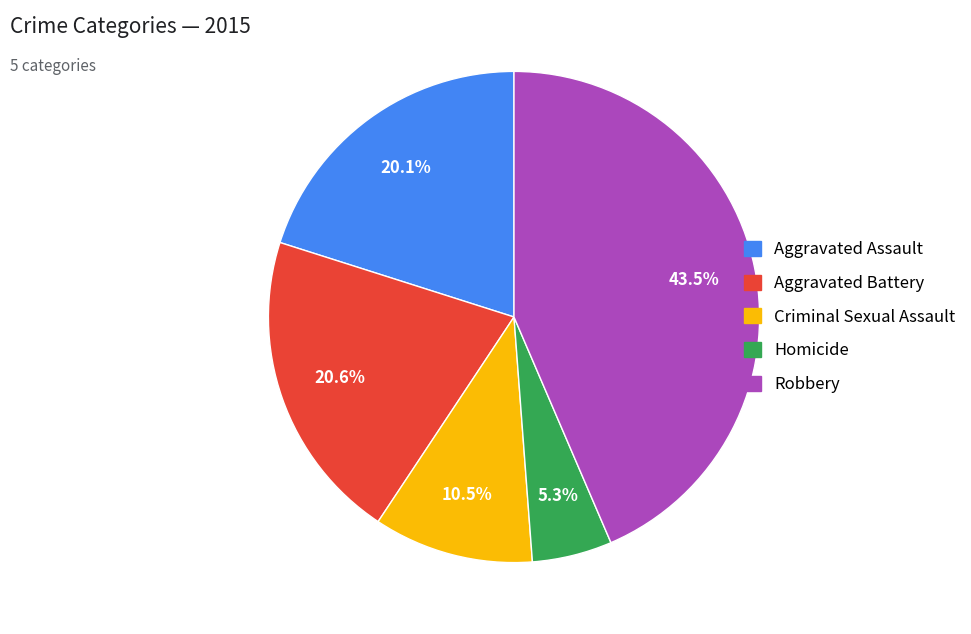

Combined, what portion of the pie is Robbery and Homicide?

48.8%